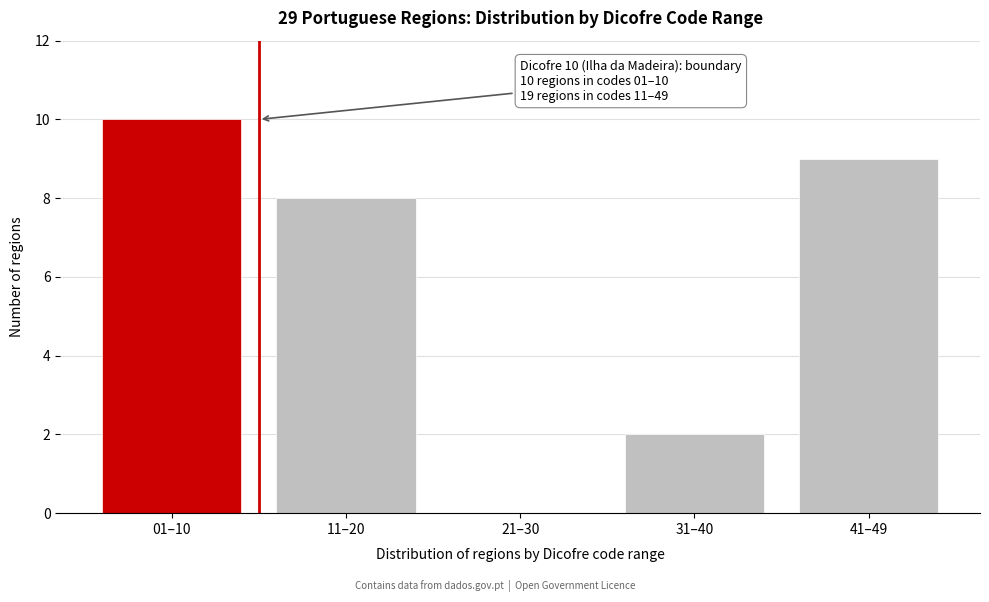

Reading left to right, extract all data points from this chart.

01–10=10	11–20=8	21–30=0	31–40=2	41–49=9